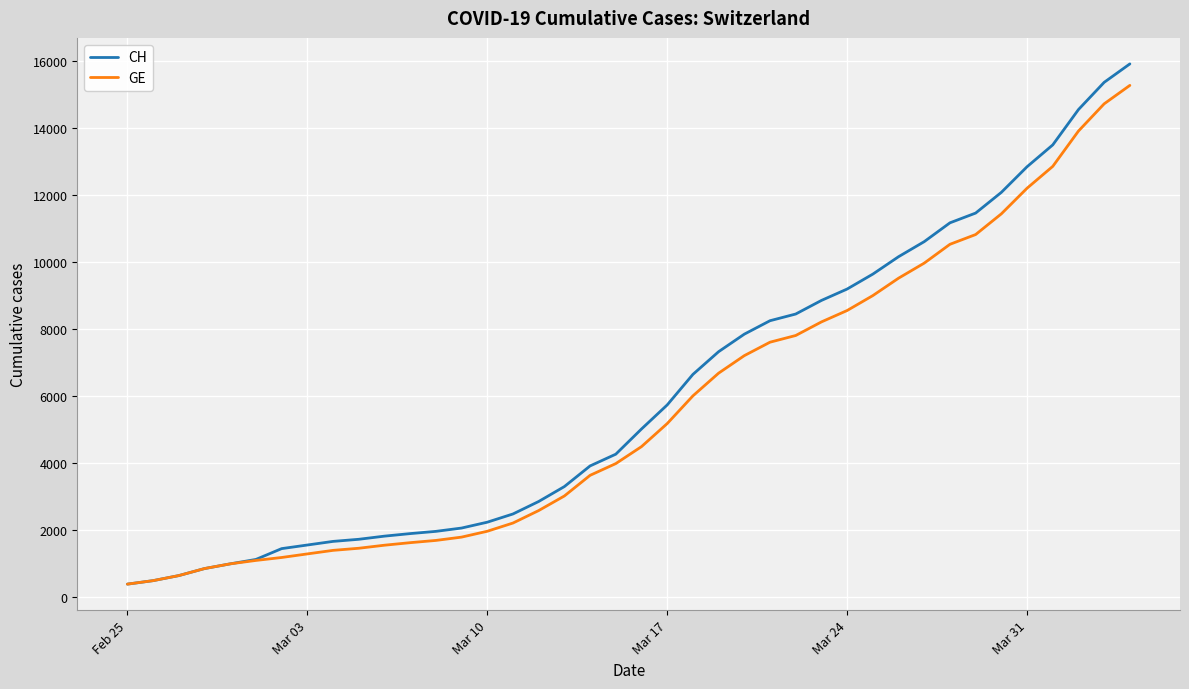

Rank the series by their maximum value, from highest to lowest.

CH, GE